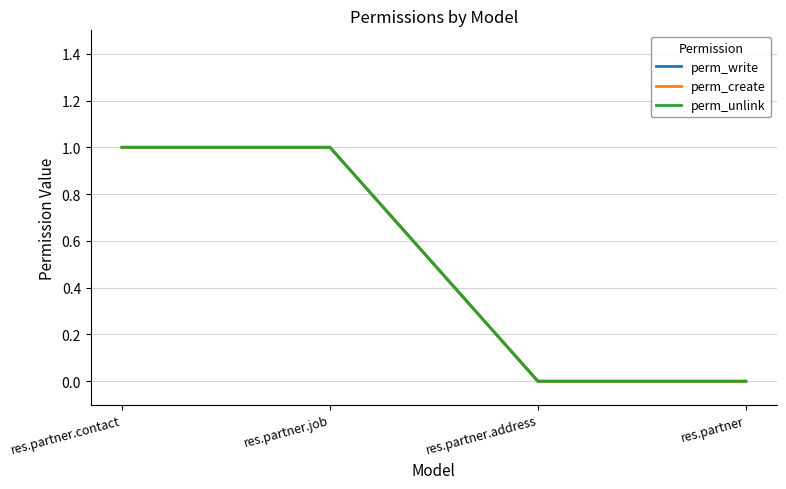

At which category is the sum across all series the highest?

res.partner.contact